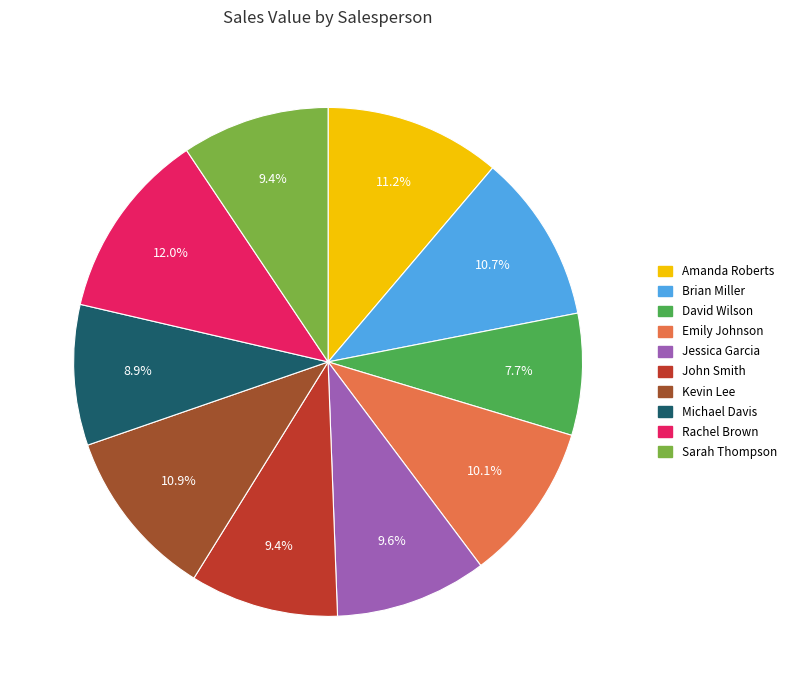

The Brian Miller slice represents 3% of the pie. True or false?

False